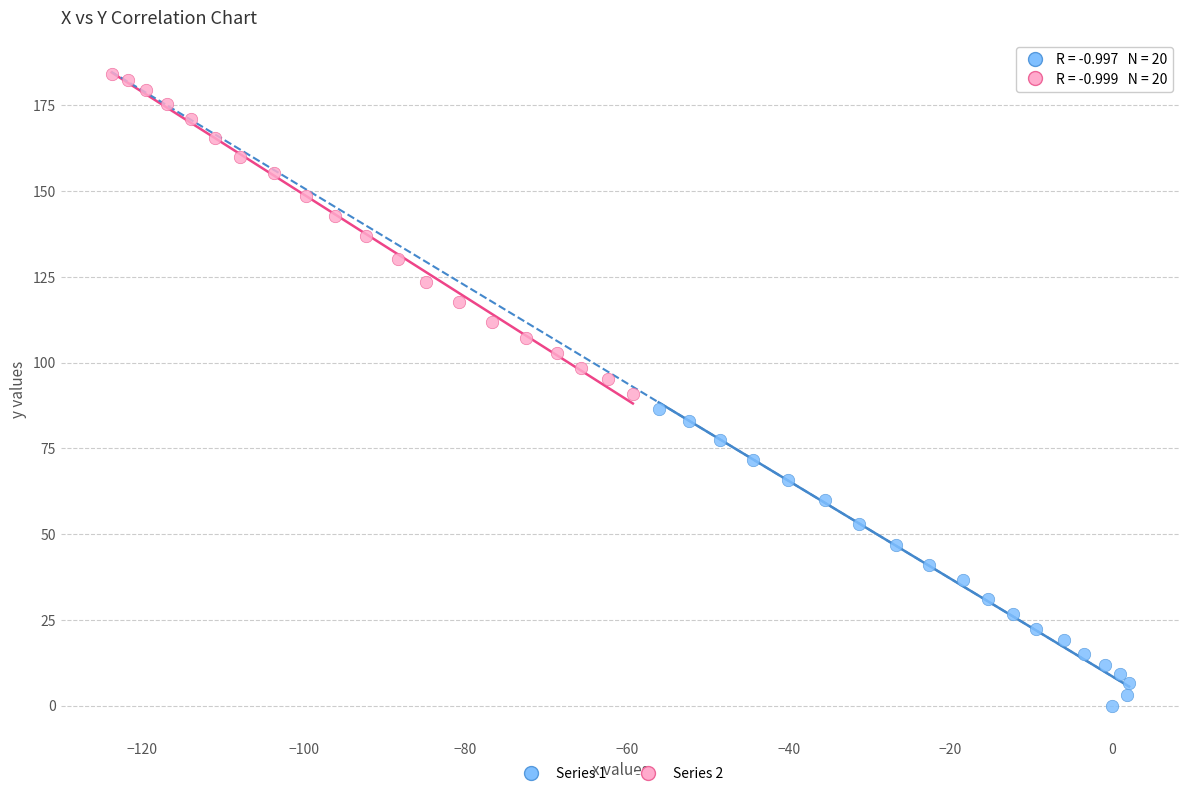

What are all the series names shown in the legend?

Series 1, Series 2